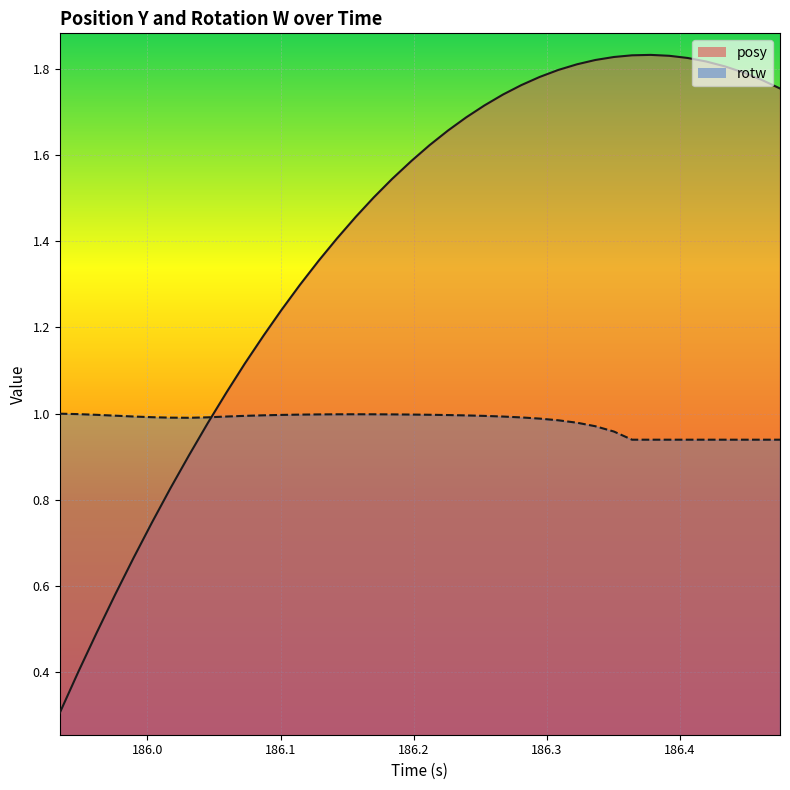

In rotw, how many points are lower than both neighbors (excluding endpoints)?

1